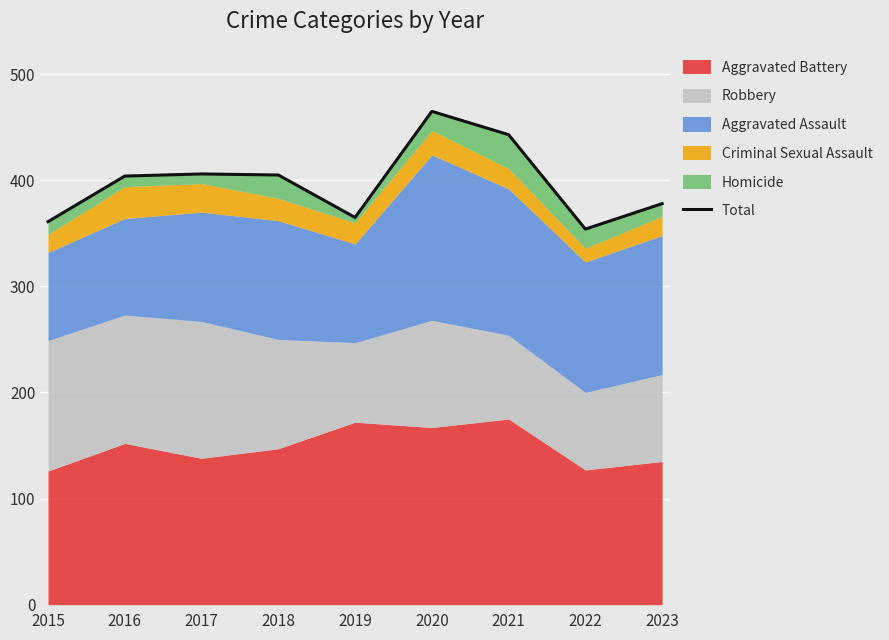

The chart shows a value of 590 at 2016. True or false?

False